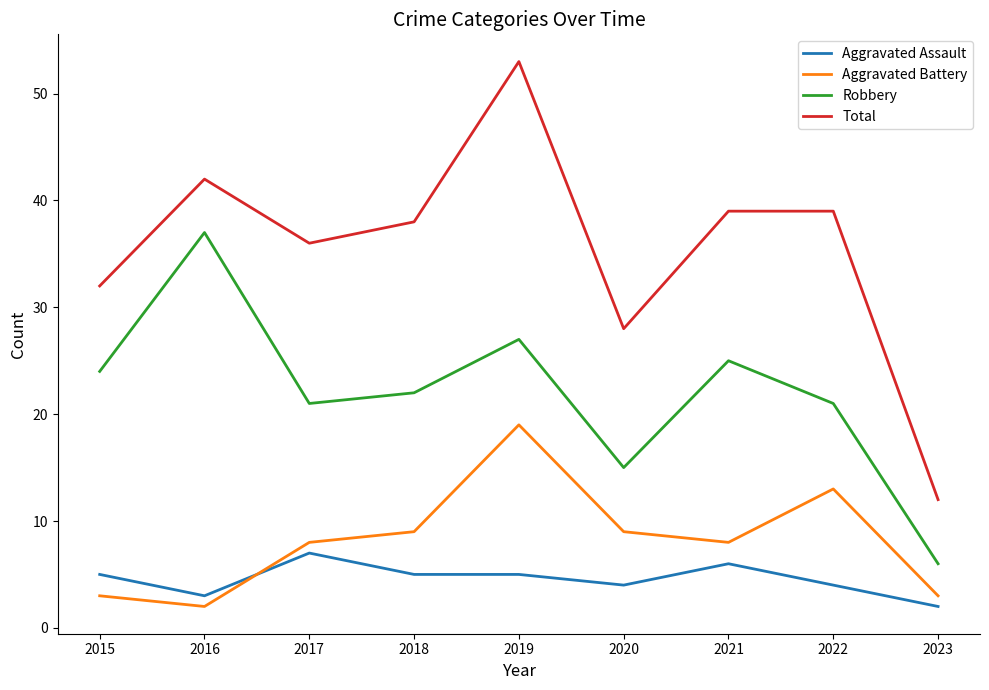

What is the difference between the maximum and second lowest values in the Aggravated Assault series?

4